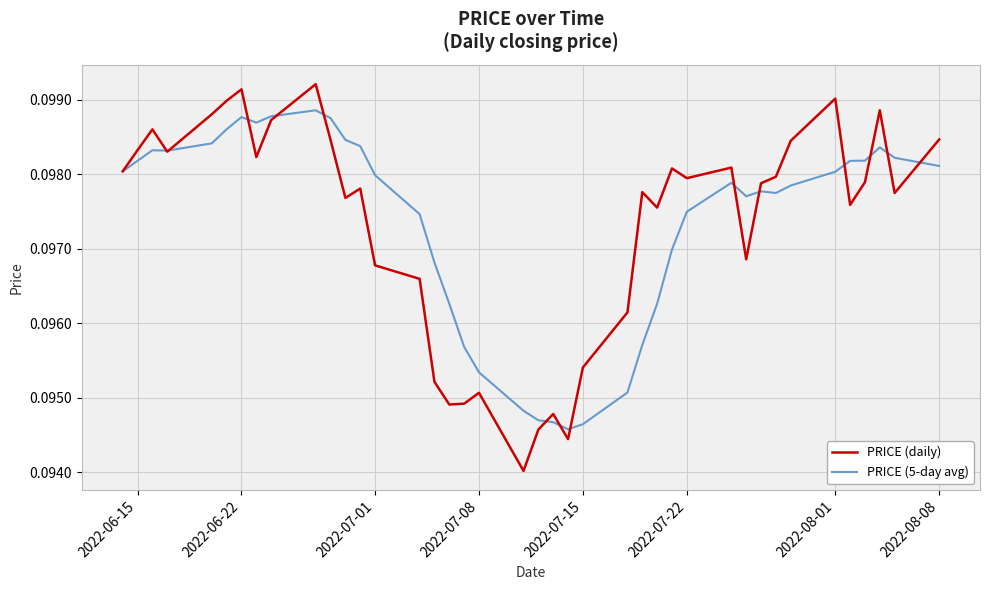

List the series in order of their peak value, lowest first.

PRICE (5-day avg), PRICE (daily)